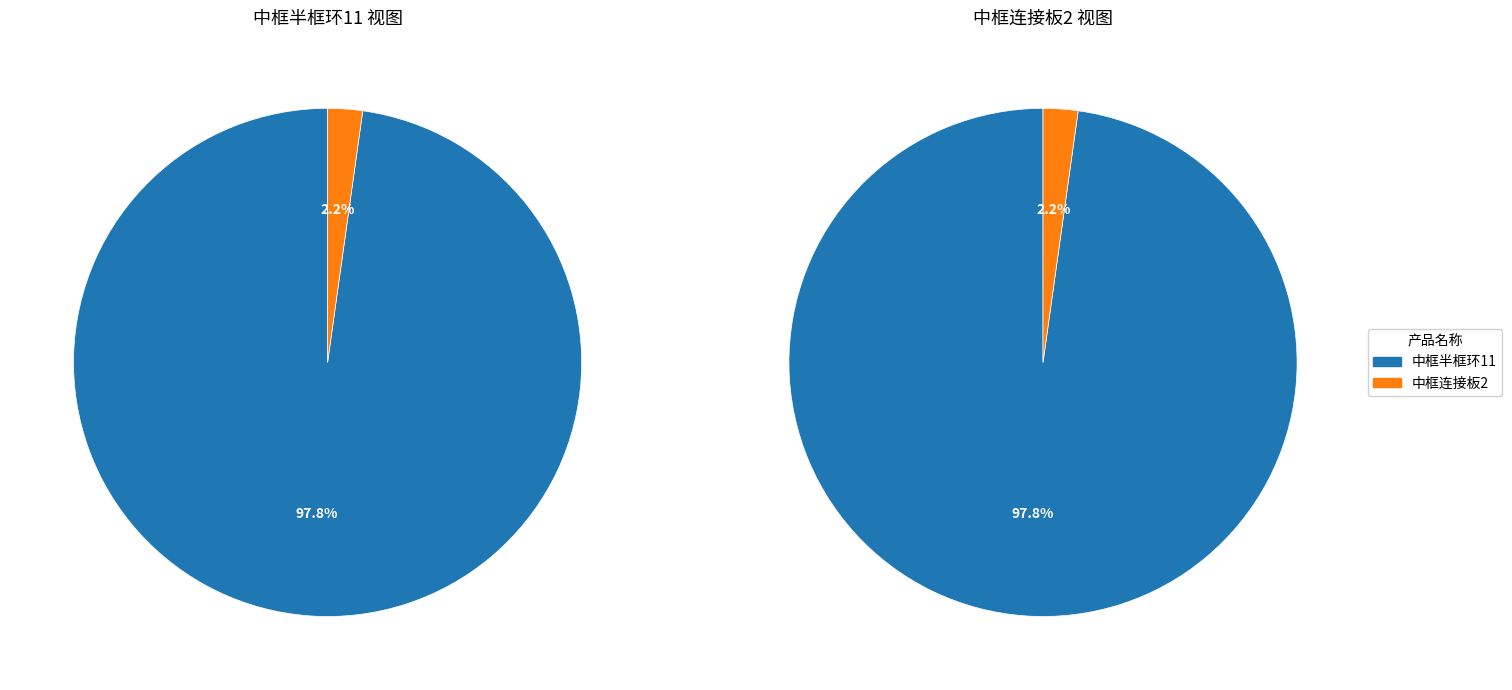

Which has a higher value, 中框半框环11 or 中框连接板2?

中框半框环11